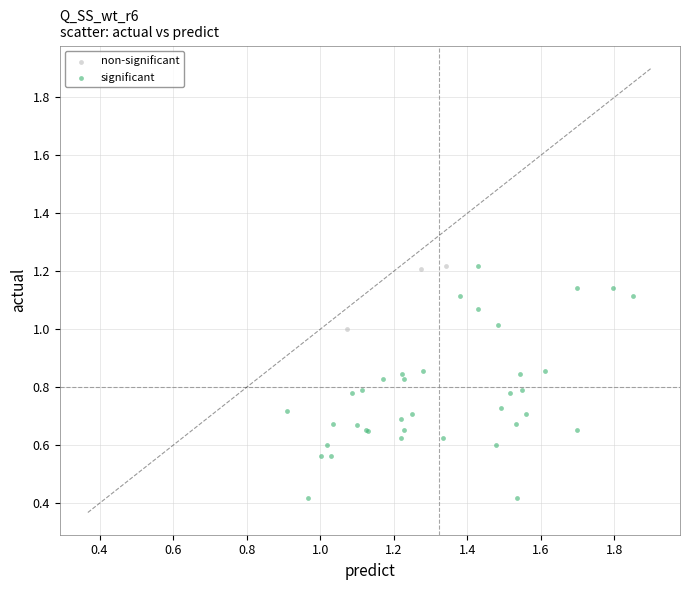

Which series has the largest Y range (max minus min)?

significant